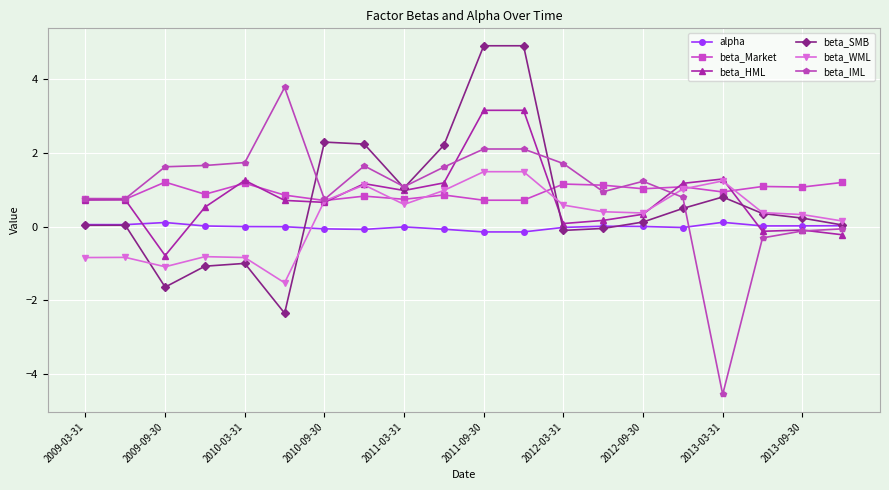

What are all the series names shown in the legend?

alpha, beta_Market, beta_HML, beta_SMB, beta_WML, beta_IML